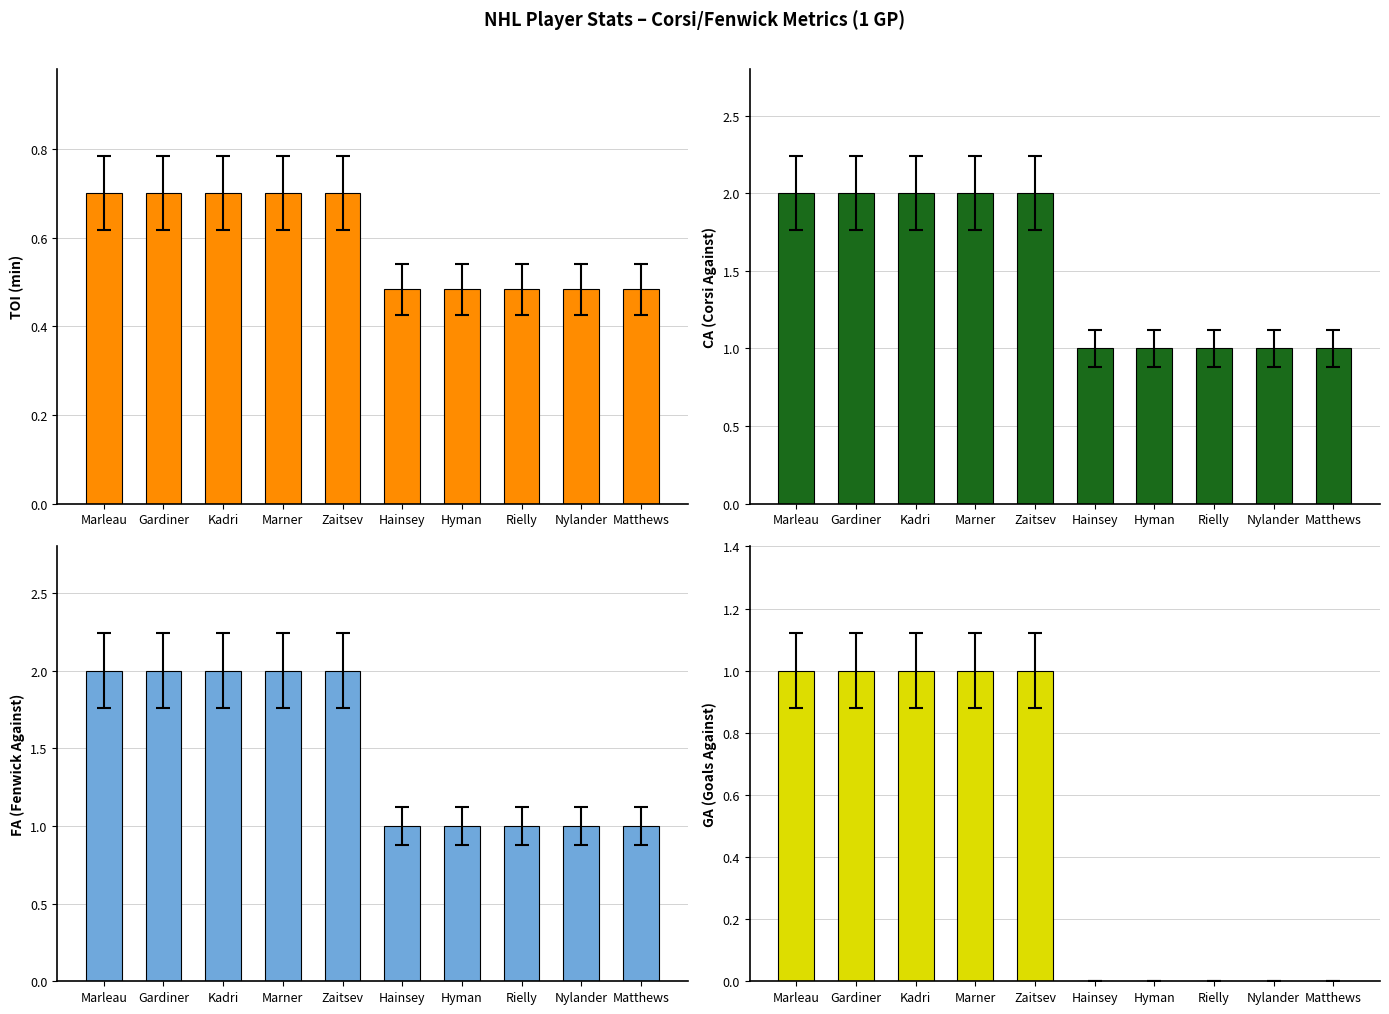

What is the label of the 2nd bar from the left?

Gardiner